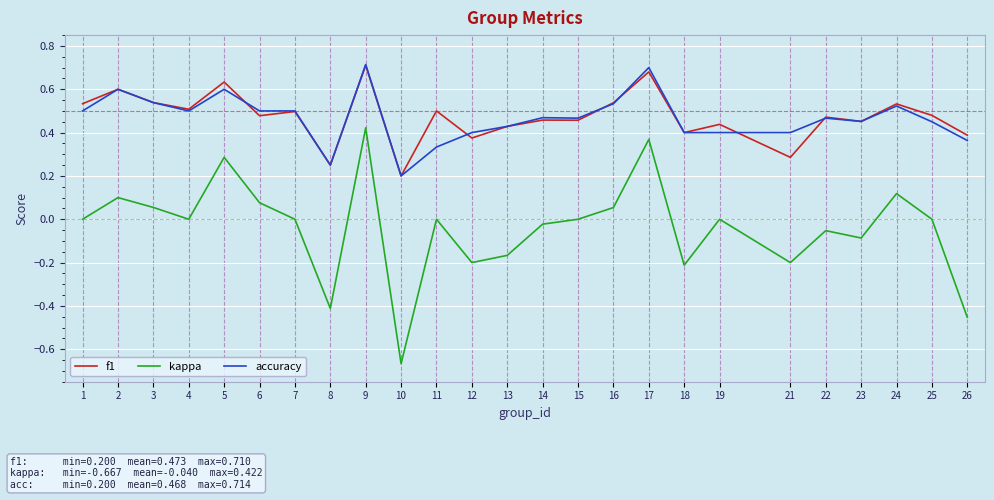

At which label does accuracy reach its peak?

9